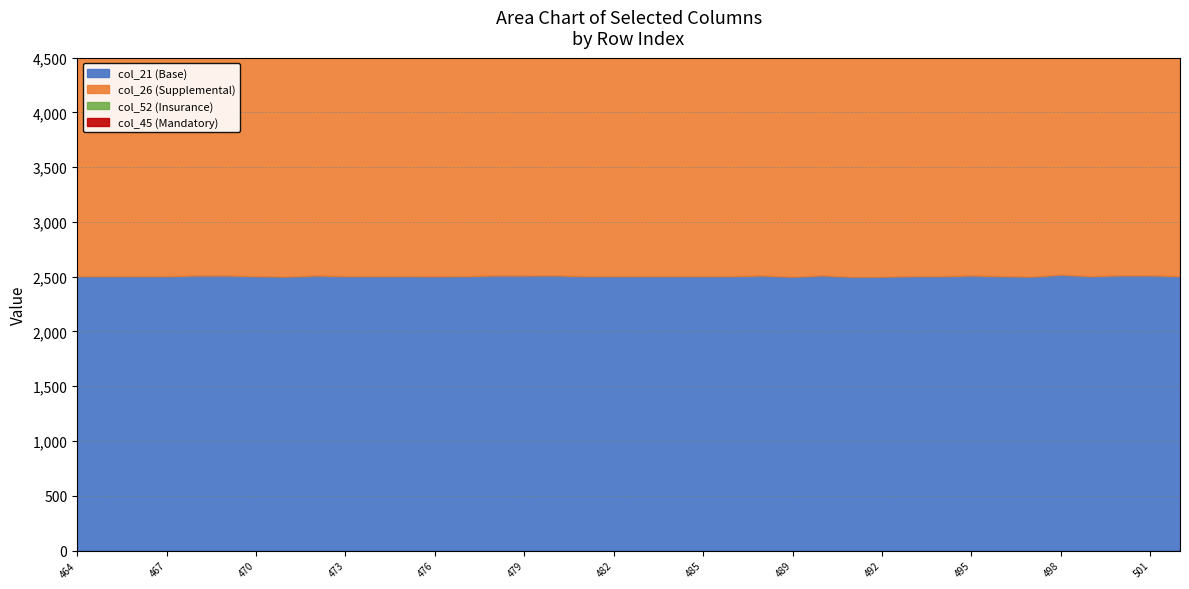

True or false: col_26 and col_21 cross at least once.

False